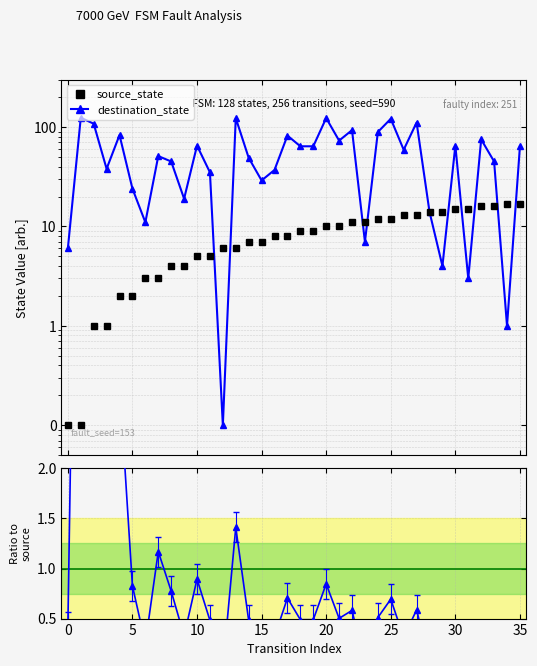

True or false: destination_state has more than 0 points higher than both neighbors.

True